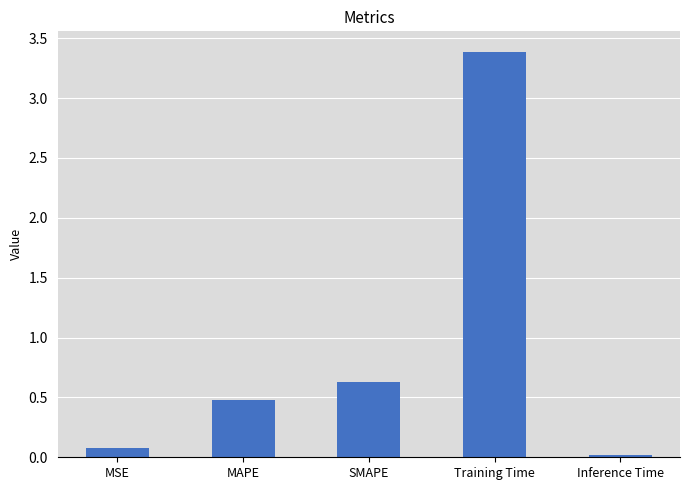

The value at Training Time is 3.4. True or false?

True